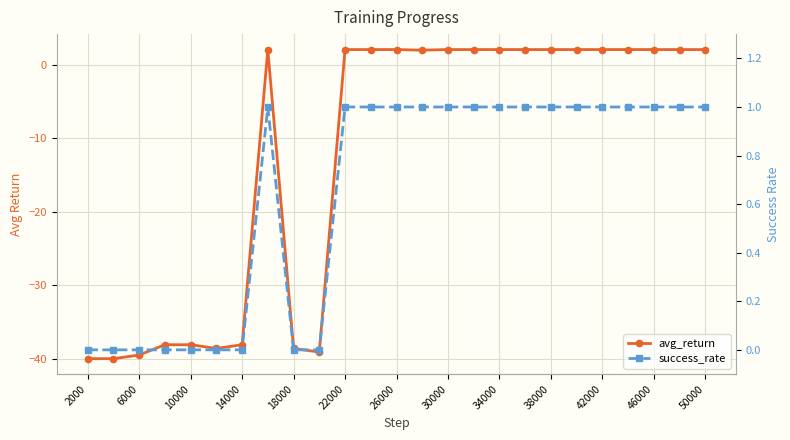

What is the sum of the success_rate values at 30000 and 42000?

2.0